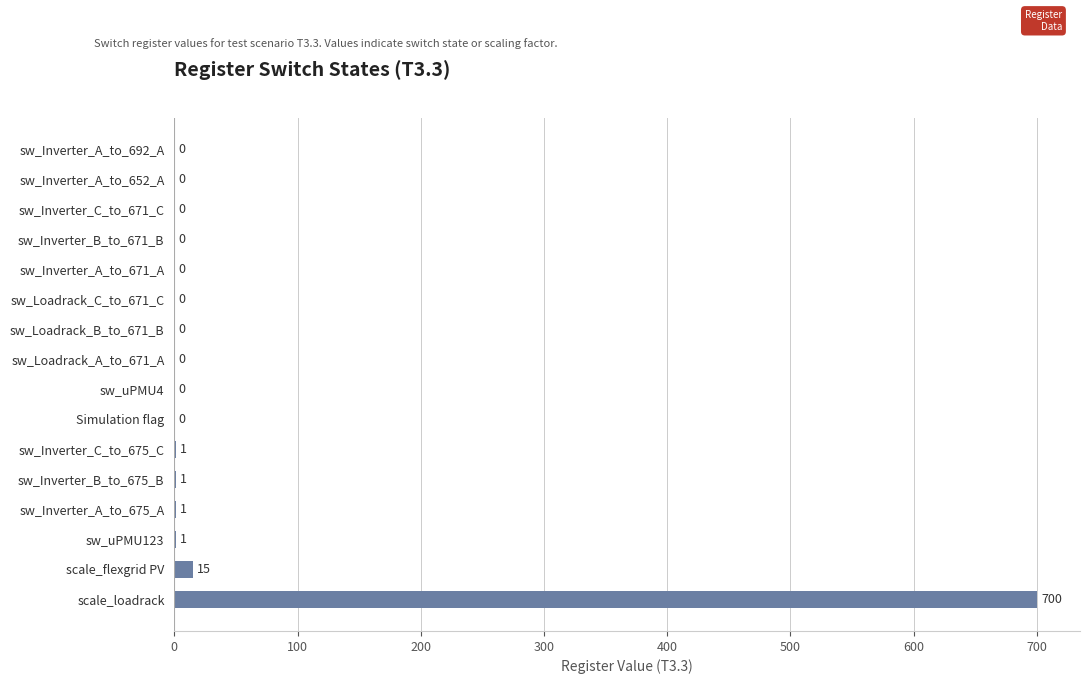

True or false: the data shows -373 at sw_Inverter_B_to_671_B.

False